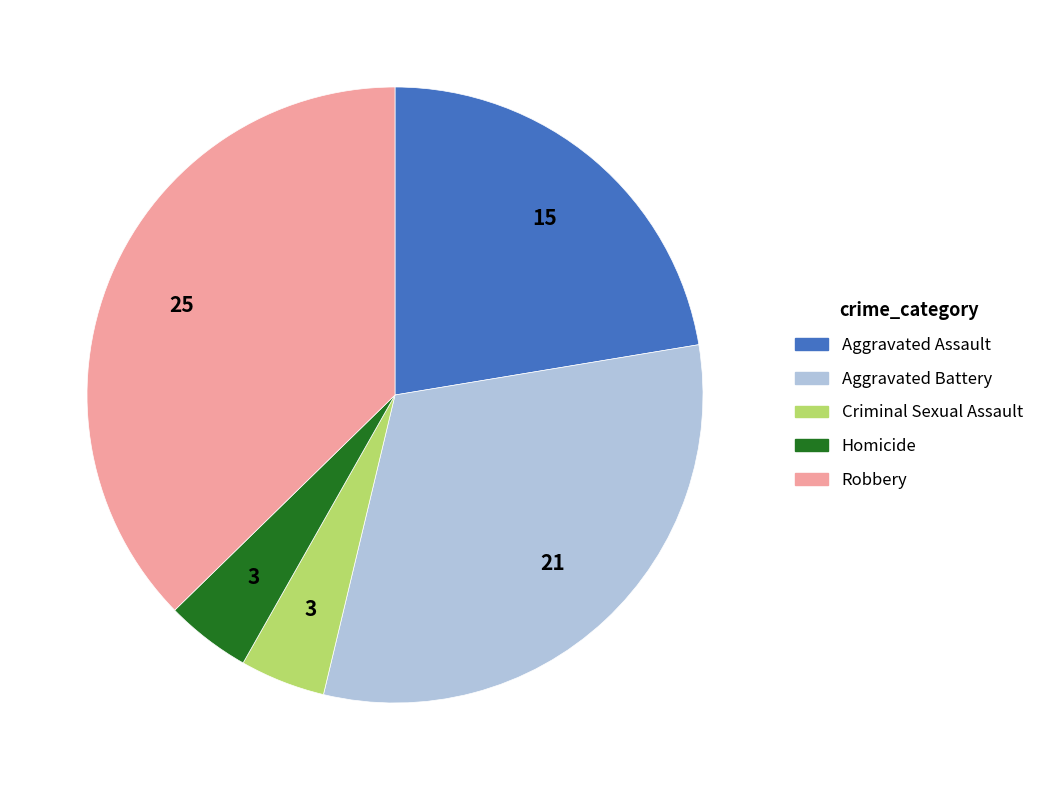

What is the ratio of the value at Robbery to the value at Aggravated Battery?

1.2